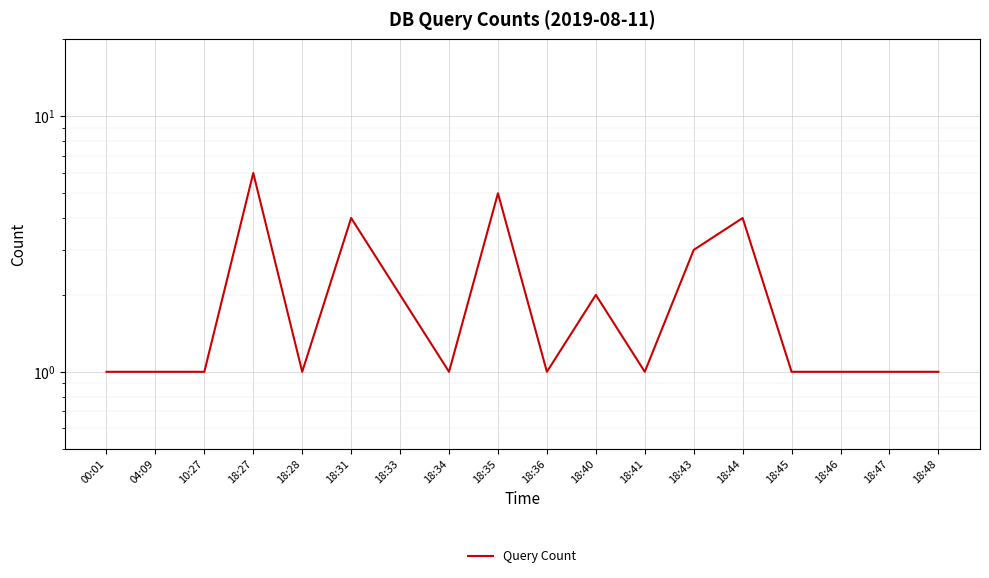

What is the minimum value shown in the chart?

1